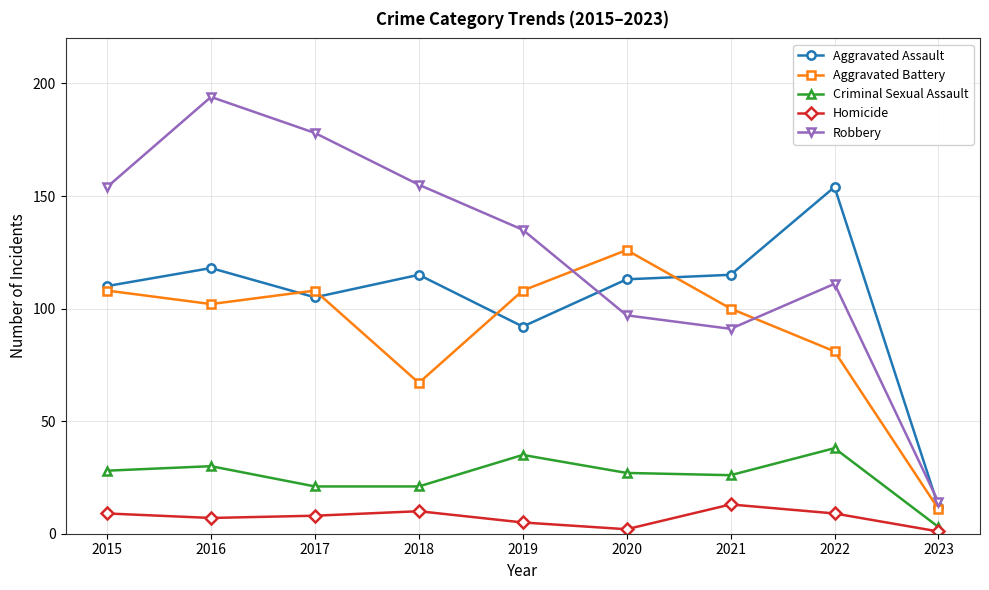

What is the highest value of the Homicide series?

13